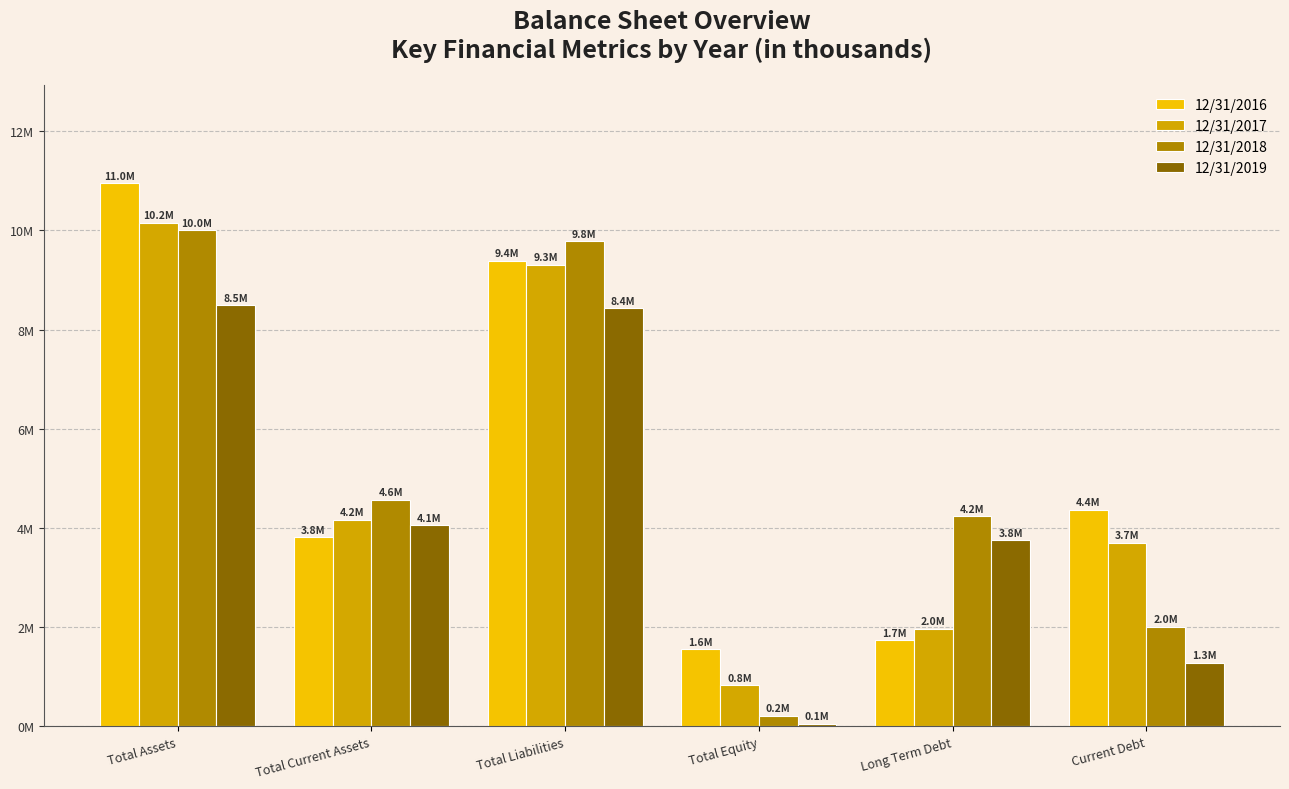

What is the label of the 4th bar from the right?

Total Liabilities